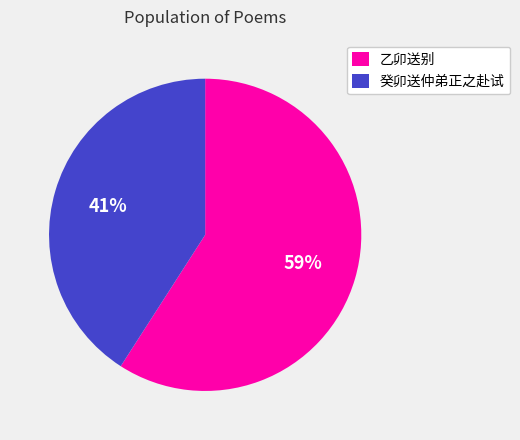

True or false: 乙卯送别 accounts for 50% of the total.

False